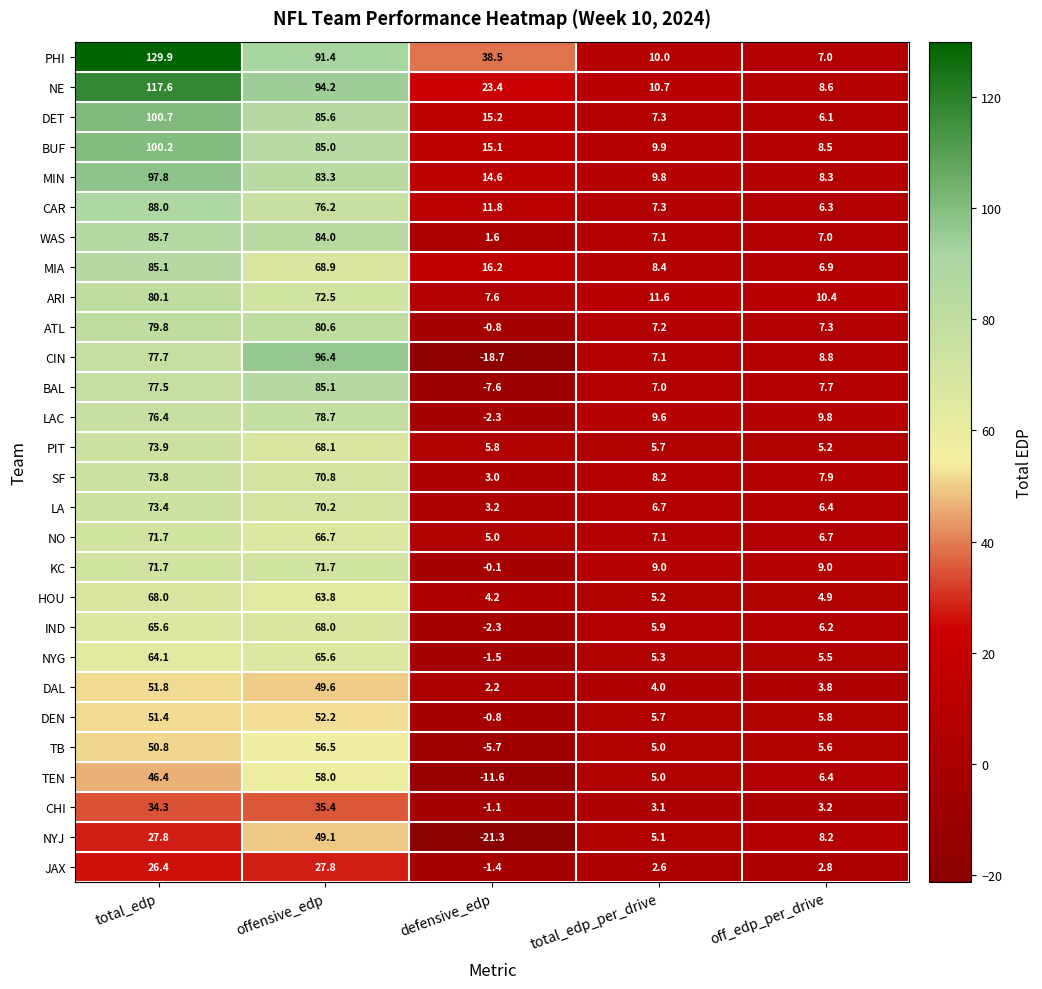

What value does the SF series have at defensive_edp?

3.0